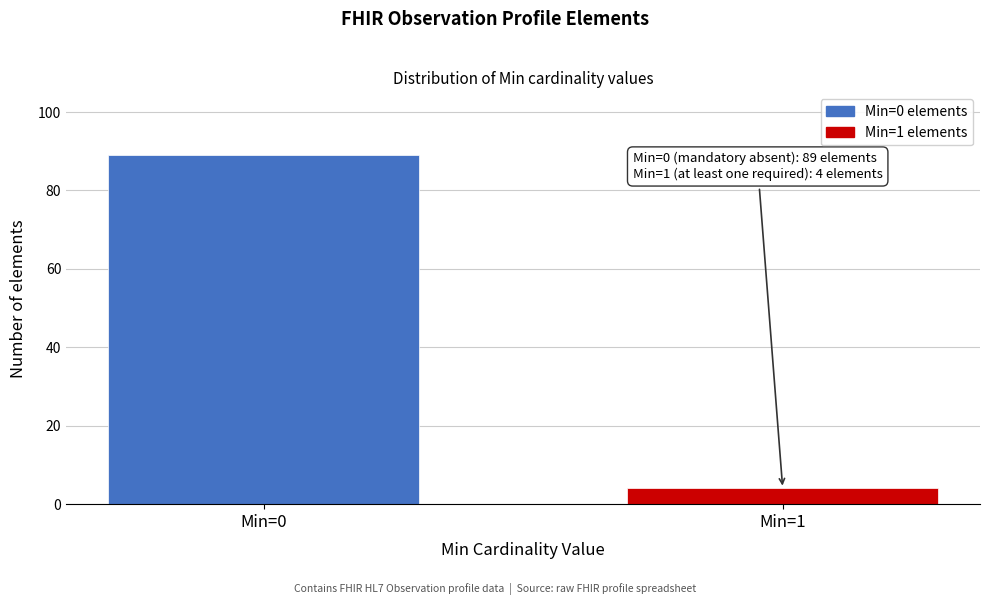

Reading right to left, list all the values displayed in this chart.

Min=1=4	Min=0=89